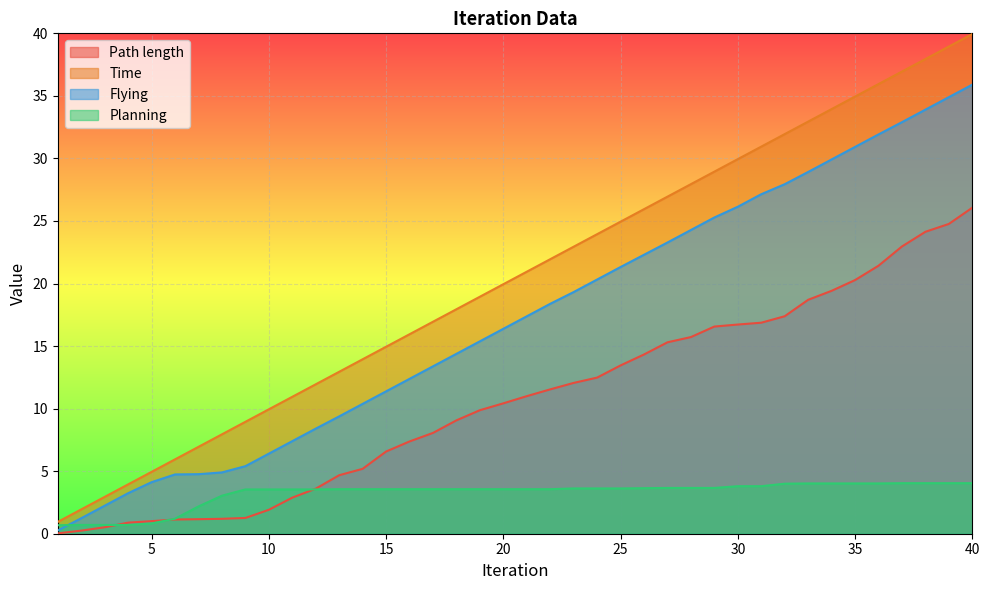

Reading right to left, what are all the values shown in this chart?

Path length: 40=26.1	39=24.8	38=24.1	37=23.0	36=21.4	35=20.3	34=19.4	33=18.7	32=17.4	31=16.9	30=16.7	29=16.6	28=15.7	27=15.3	26=14.3	25=13.5	24=12.5	23=12.1	22=11.5	21=11.0	20=10.4	19=9.9	18=9.1	17=8.1	16=7.4	15=6.6	14=5.2	13=4.7	12=3.6	11=2.9	10=1.9	9=1.3	8=1.2	7=1.2	6=1.1	5=1.0	4=0.9	3=0.5	2=0.2	1=0.0
Time: 40=39.9	39=38.9	38=37.9	37=36.9	36=35.9	35=34.9	34=33.9	33=32.9	32=31.9	31=30.9	30=29.9	29=28.9	28=27.9	27=26.9	26=25.9	25=24.9	24=23.9	23=22.9	22=21.9	21=20.9	20=19.9	19=18.9	18=17.9	17=16.9	16=15.9	15=14.9	14=13.9	13=12.9	12=11.9	11=10.9	10=9.9	9=8.9	8=7.9	7=6.9	6=5.9	5=4.9	4=3.9	3=2.9	2=1.9	1=0.9
Flying: 40=35.9	39=34.9	38=33.9	37=32.9	36=31.9	35=30.9	34=29.9	33=28.9	32=27.9	31=27.1	30=26.1	29=25.3	28=24.3	27=23.3	26=22.3	25=21.3	24=20.3	23=19.3	22=18.4	21=17.4	20=16.4	19=15.4	18=14.4	17=13.4	16=12.4	15=11.4	14=10.4	13=9.4	12=8.4	11=7.4	10=6.4	9=5.4	8=4.9	7=4.8	6=4.7	5=4.1	4=3.2	3=2.2	2=1.2	1=0.3
Planning: 40=4.0	39=4.0	38=4.0	37=4.0	36=4.0	35=4.0	34=4.0	33=4.0	32=4.0	31=3.8	30=3.8	29=3.7	28=3.7	27=3.7	26=3.6	25=3.6	24=3.6	23=3.6	22=3.6	21=3.6	20=3.6	19=3.6	18=3.6	17=3.6	16=3.6	15=3.6	14=3.6	13=3.6	12=3.5	11=3.5	10=3.5	9=3.5	8=3.0	7=2.2	6=1.2	5=0.8	4=0.7	3=0.7	2=0.7	1=0.7